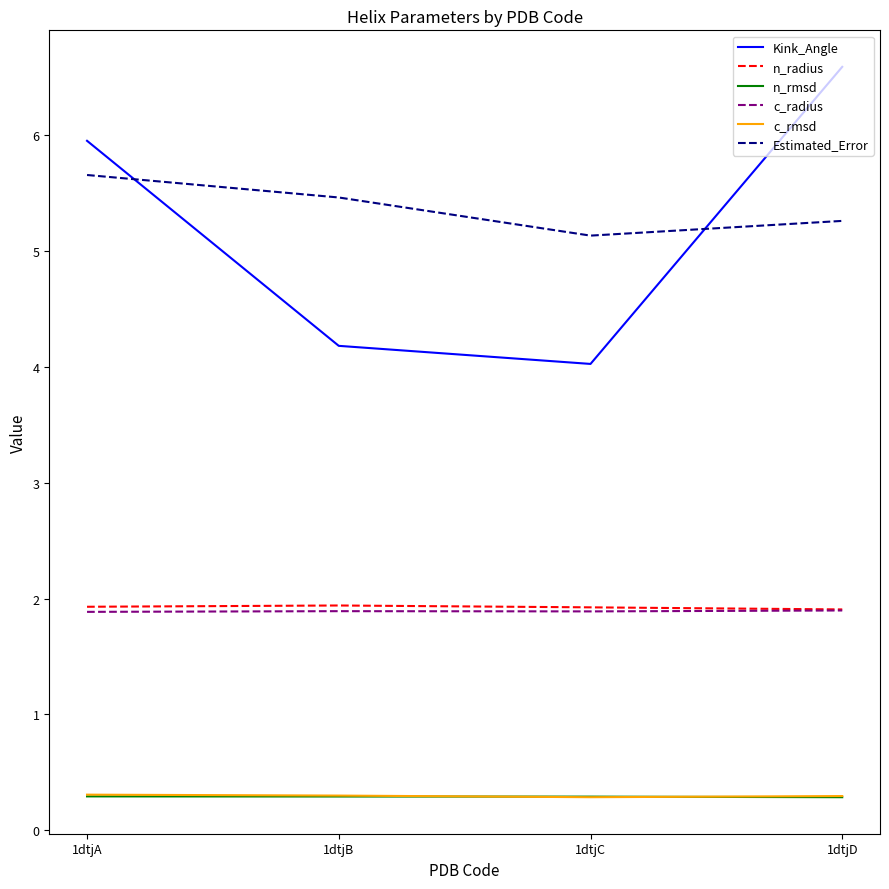

True or false: n_rmsd and c_radius cross at least once.

False